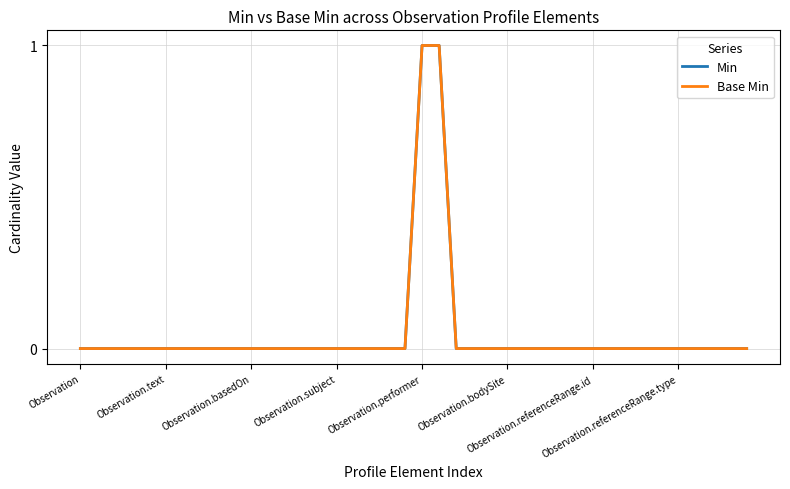

Count the Base Min values in the range 0 to 1.

40